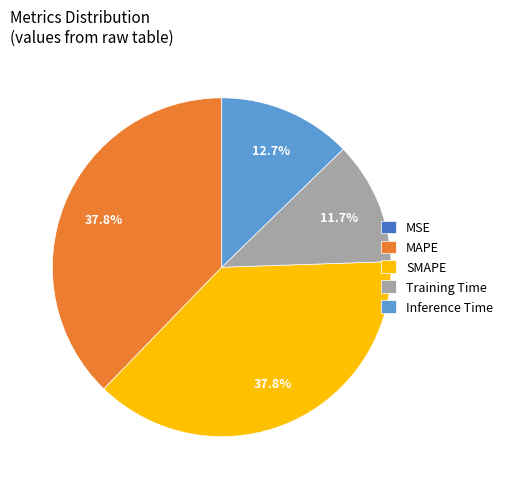

To the nearest percent, what percentage of the pie is SMAPE?

38%